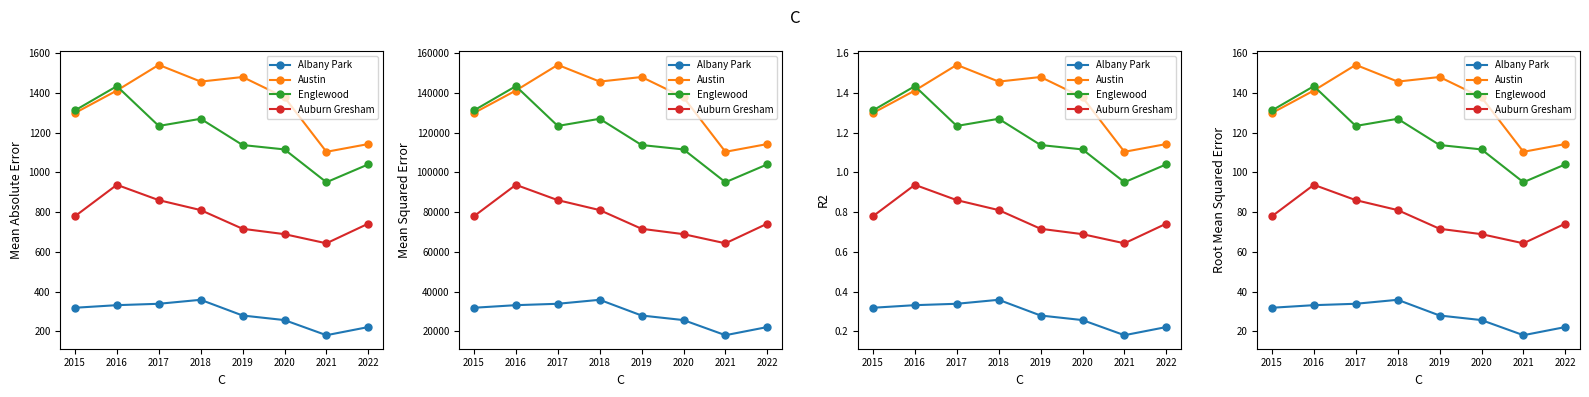

How many values in the Austin series exceed 141?

4